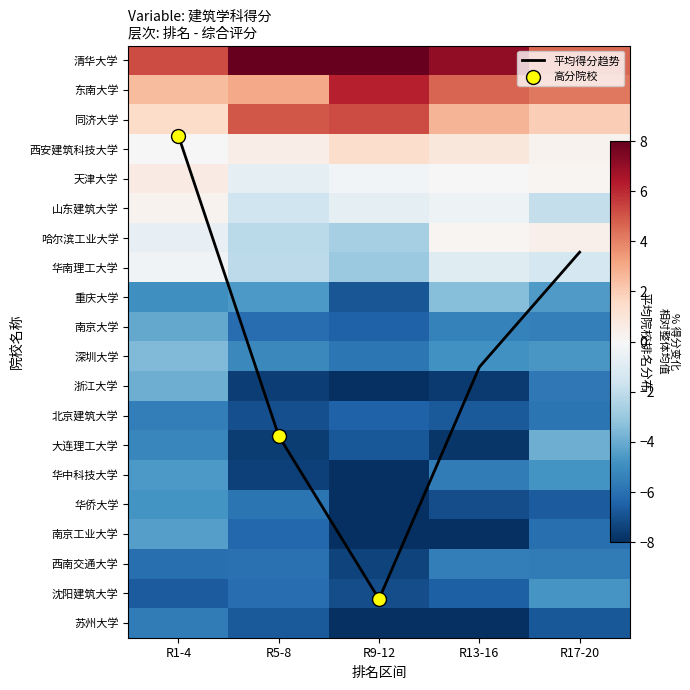

What is the approximate value of 南京工业大学 at R17-20?

-6.1